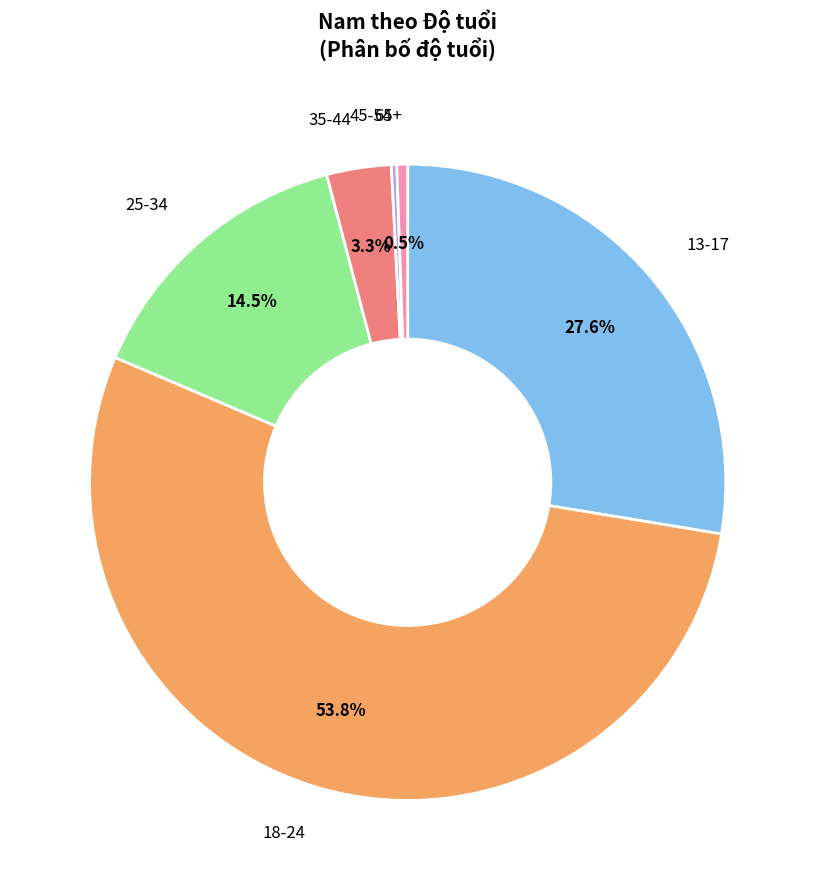

Is there any slice that represents more than half of the pie?

Yes